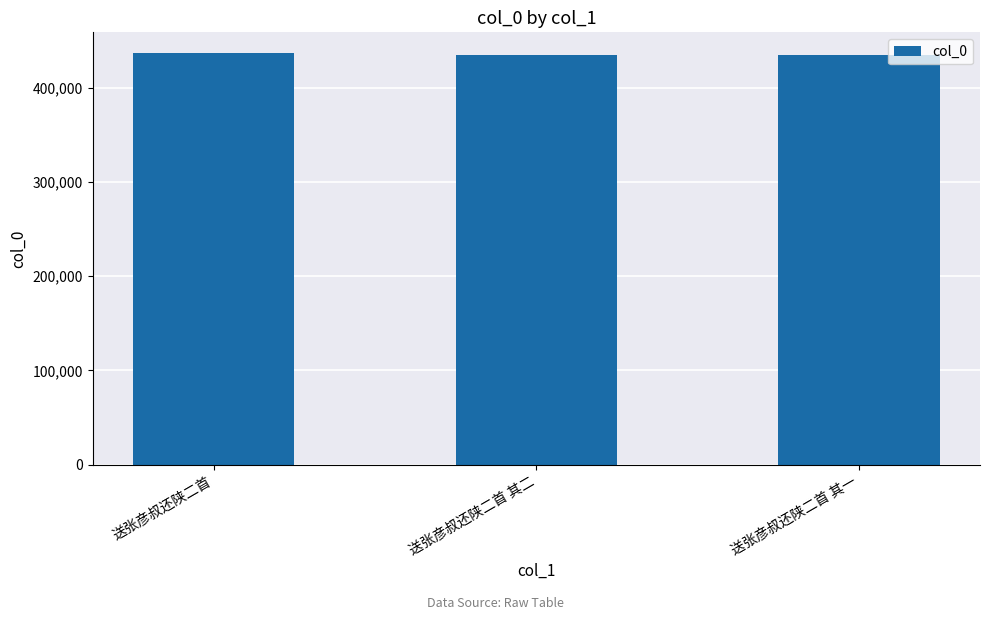

What is the value of the 3rd bar from the left?

434675